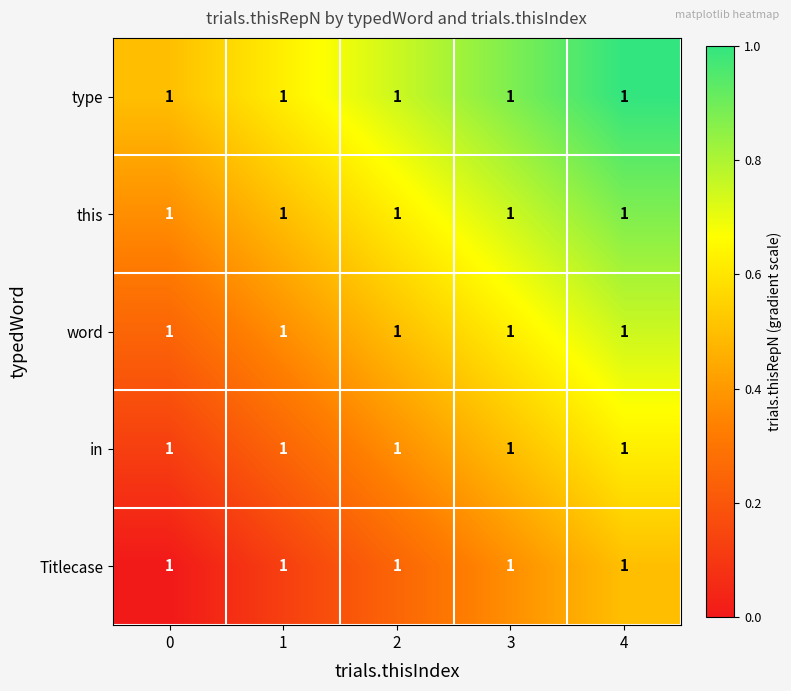

Count the number of data series in this chart.

5